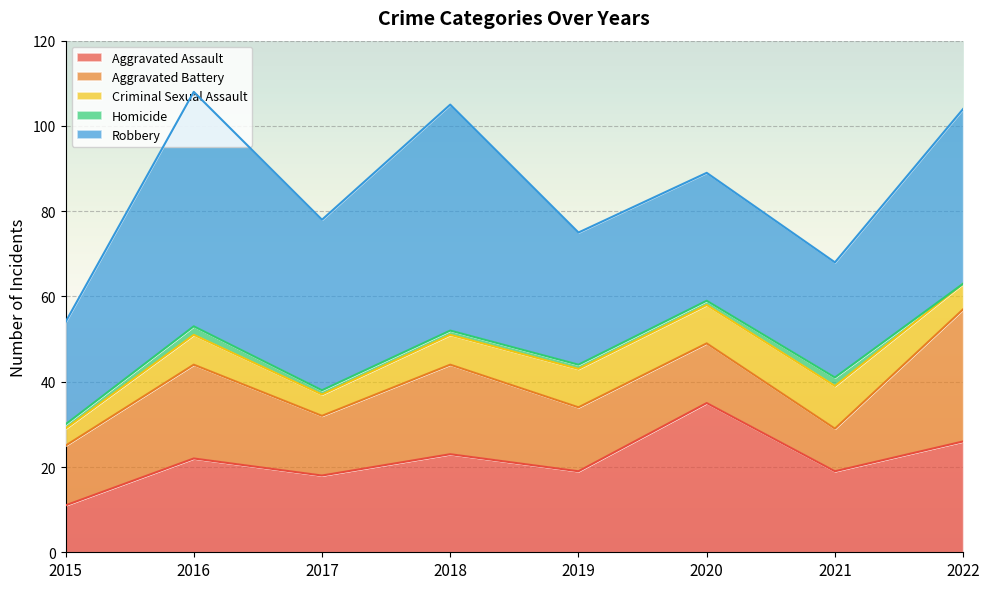

The Aggravated Battery series shows 14 at 2020. True or false?

True